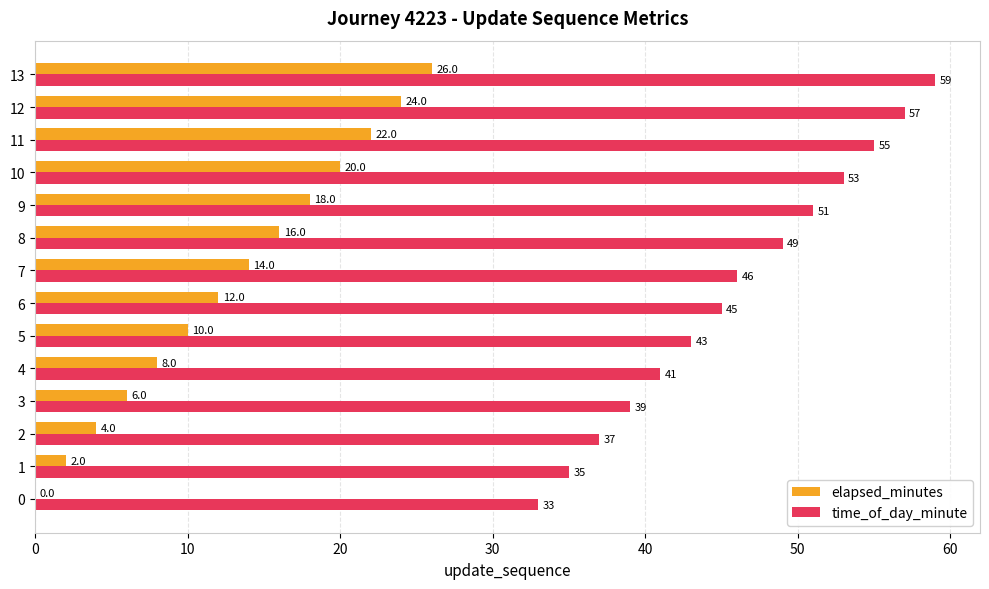

How many categories are shown in the chart?

14